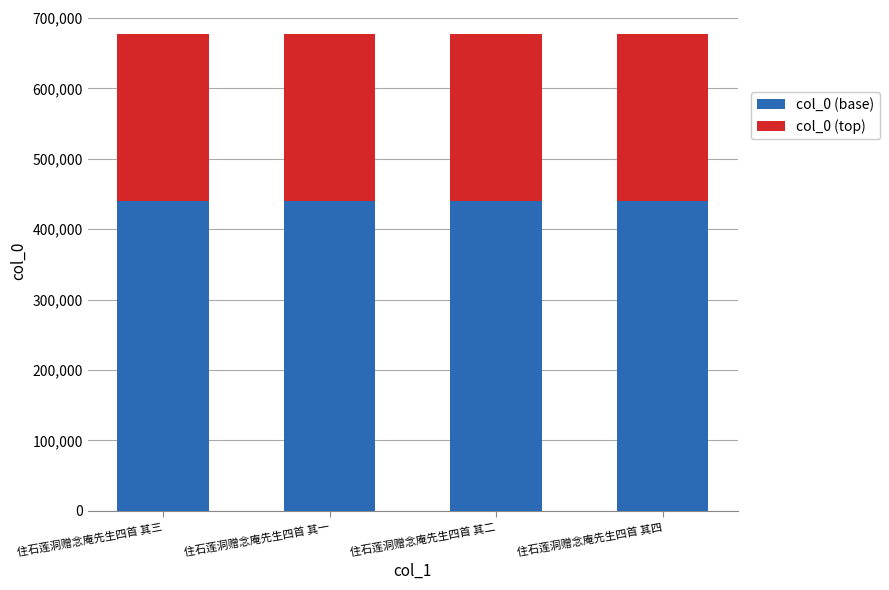

What is the sum of the col_0 (base) values at 住石莲洞赠念庵先生四首 其二 and 住石莲洞赠念庵先生四首 其三?

880710.4